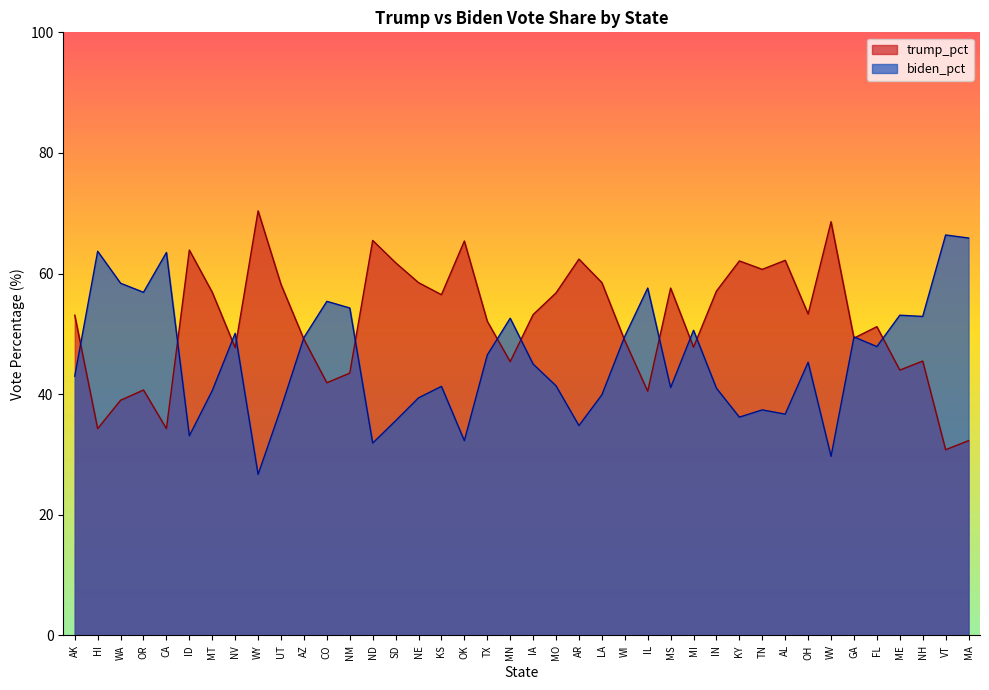

Which series ends up on top after the final intersection of trump_pct and biden_pct?

biden_pct